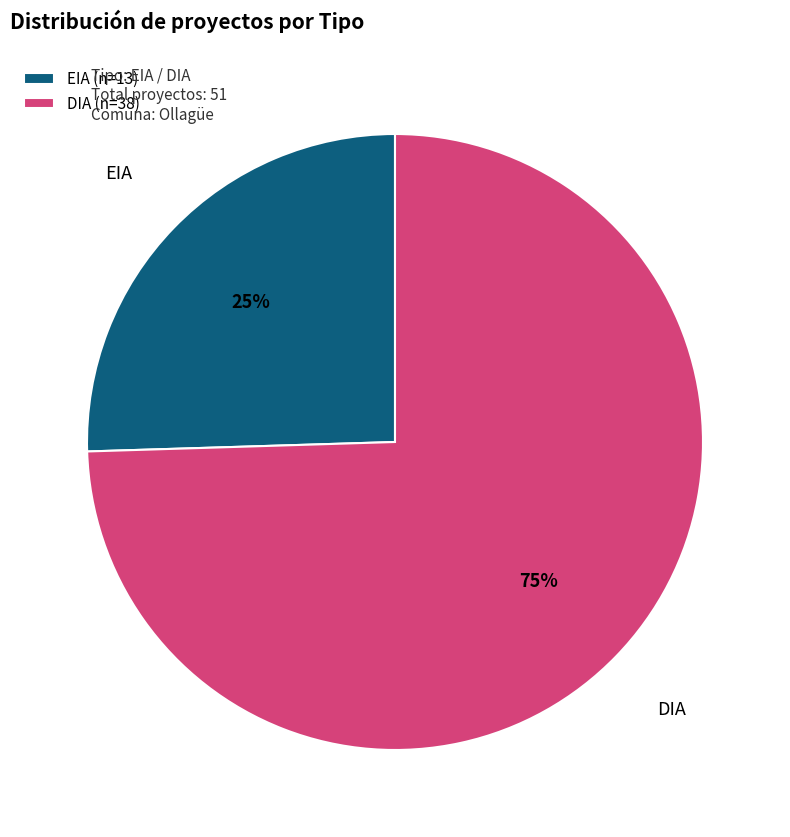

Is the sum of EIA and DIA greater than half?

Yes